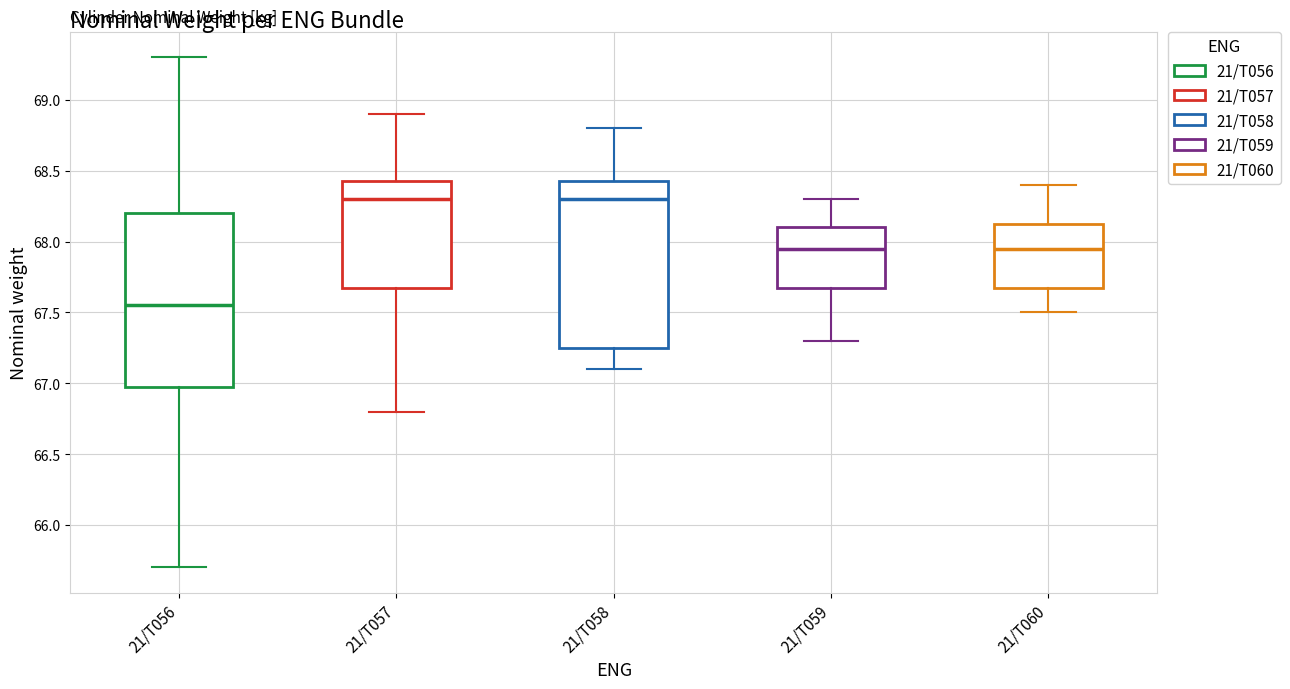

Reading left to right, transcribe this box plot: for each box, give where its median line is, the range the box spans, and where its two whiskers end, as read against the y-axis. The values are not printed on the chart, so give them approximately, as read against the axis.

21/T056: median 67.55, box 67.00 to 68.20, whiskers 65.70 to 69.30
21/T057: median 68.30, box 67.70 to 68.45, whiskers 66.80 to 68.90
21/T058: median 68.30, box 67.25 to 68.45, whiskers 67.10 to 68.80
21/T059: median 67.95, box 67.70 to 68.10, whiskers 67.30 to 68.30
21/T060: median 67.95, box 67.70 to 68.15, whiskers 67.50 to 68.40